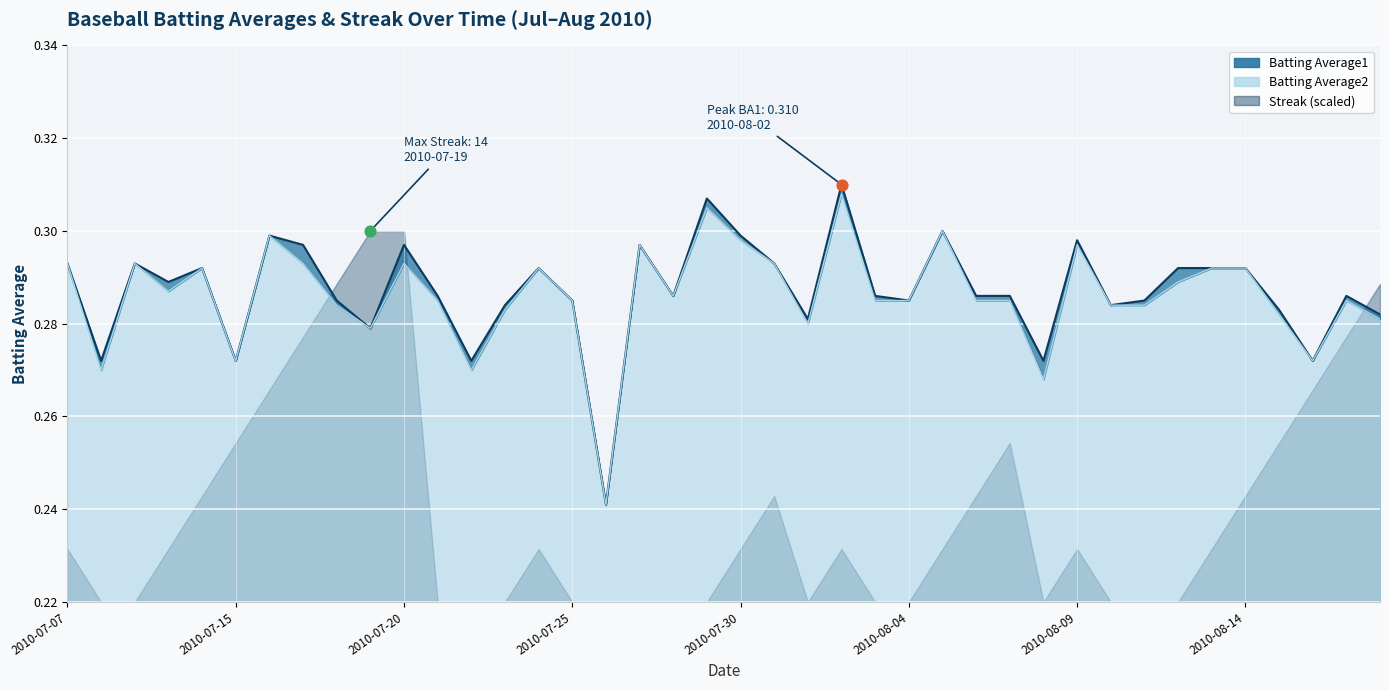

Is the value of Batting Average1 at 2010-07-09 greater than the value of Batting Average2 at 2010-08-05?

No